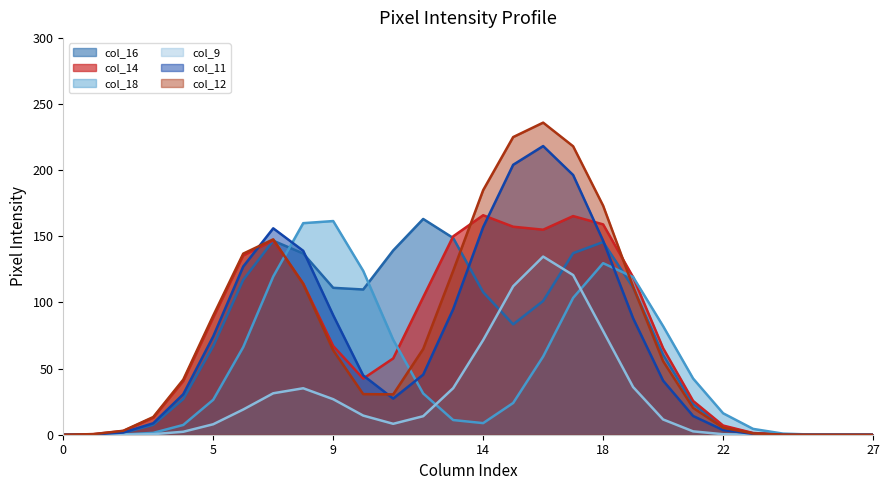

Rank the series at 25 from lowest to highest value.

col_16, col_14, col_18, col_9, col_11, col_12